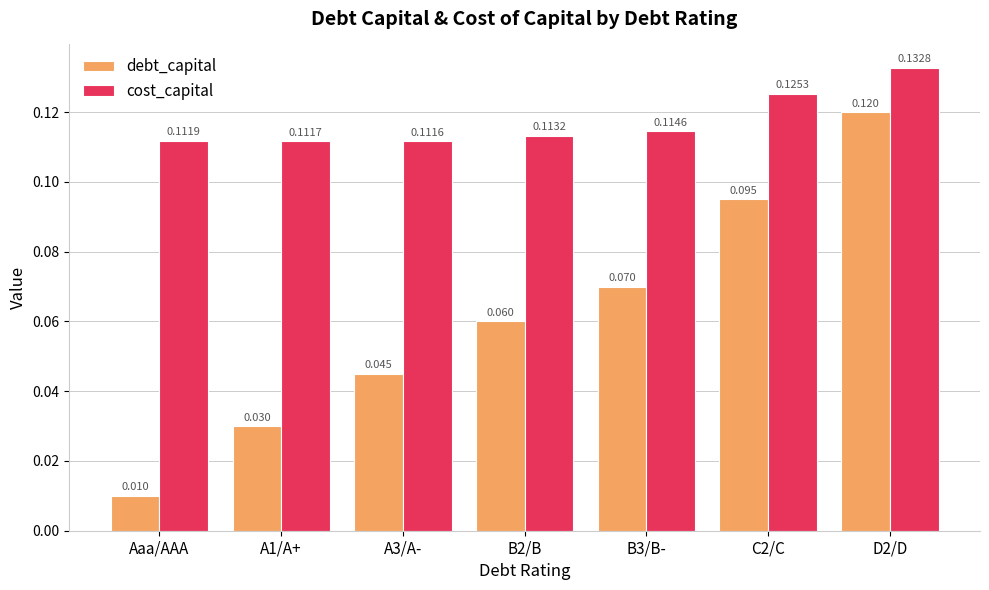

Which category has the lowest value across all series?

Aaa/AAA